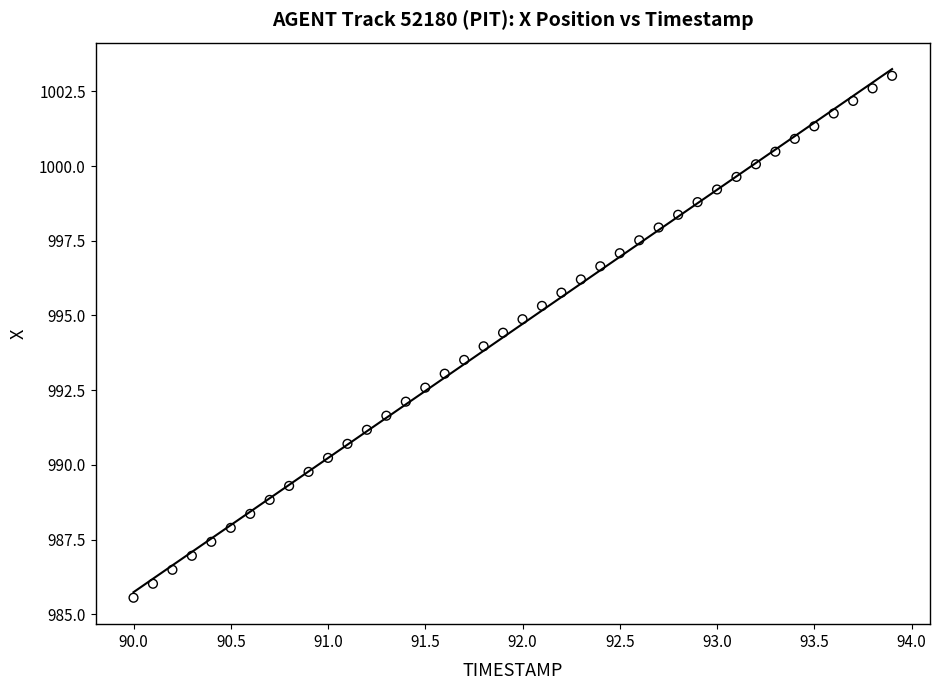

What is the range of X values (max minus min)?

3.9